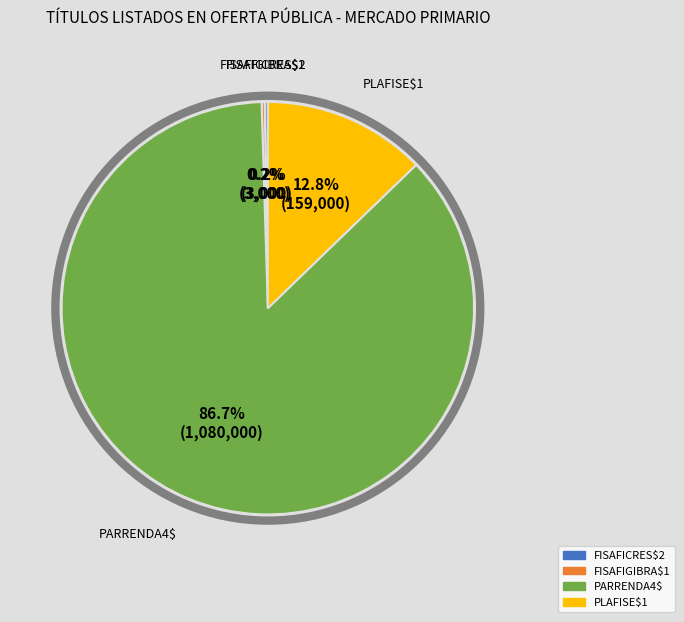

True or false: PARRENDA4$ accounts for 98% of the total.

False